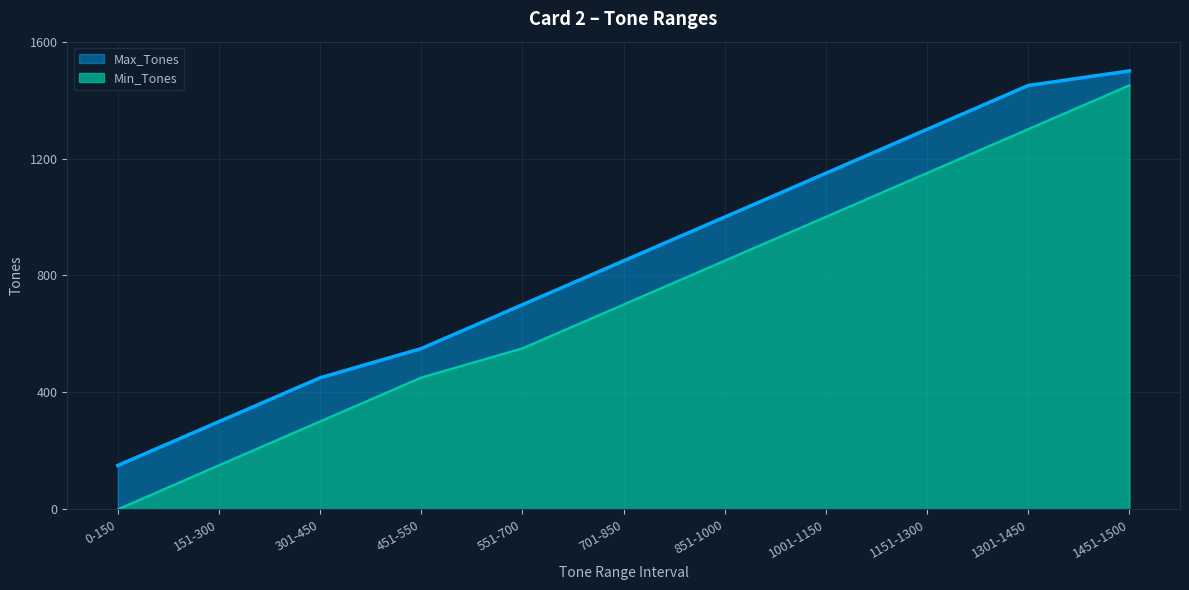

Which series has the largest total across all categories?

Max_Tones